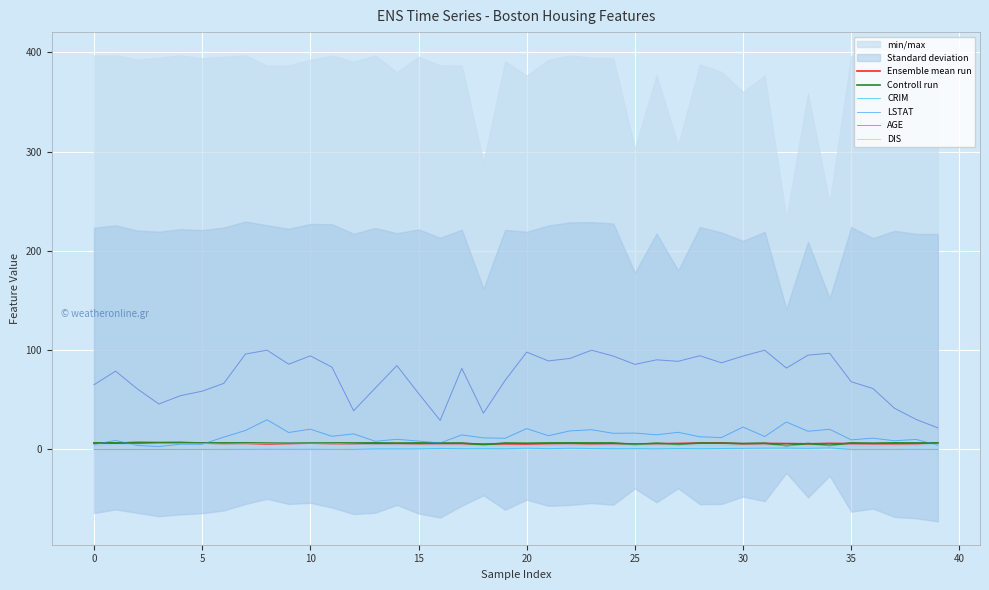

What is the maximum value for LSTAT?

29.9